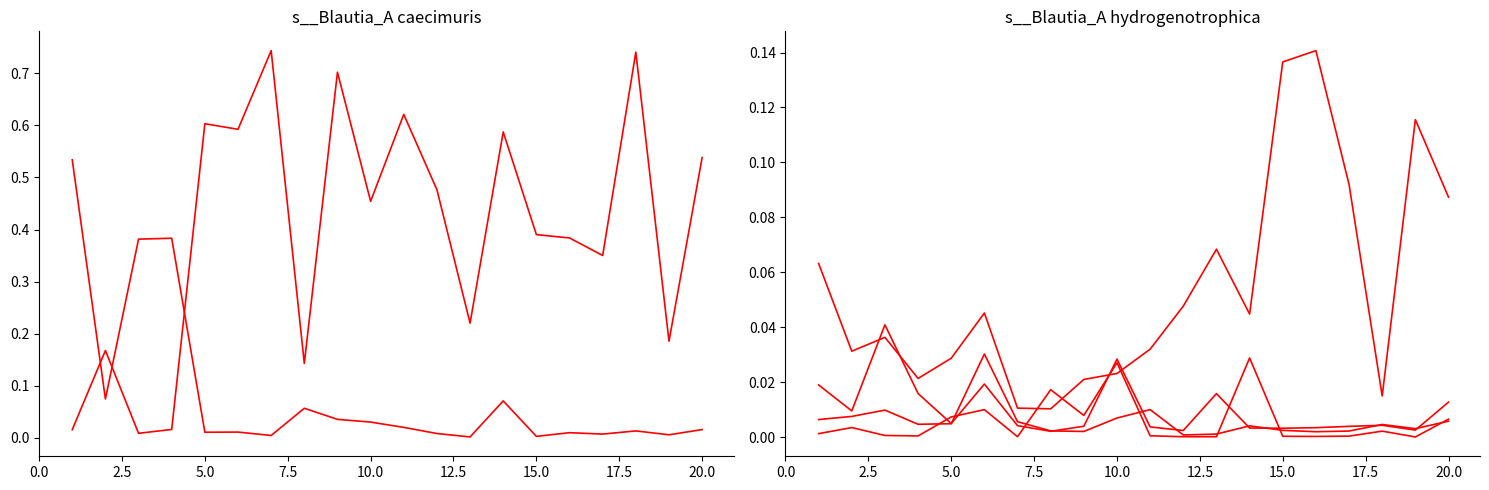

The value of s__Blautia_A sp000285855 at 15.0 is 0.0. True or false?

False